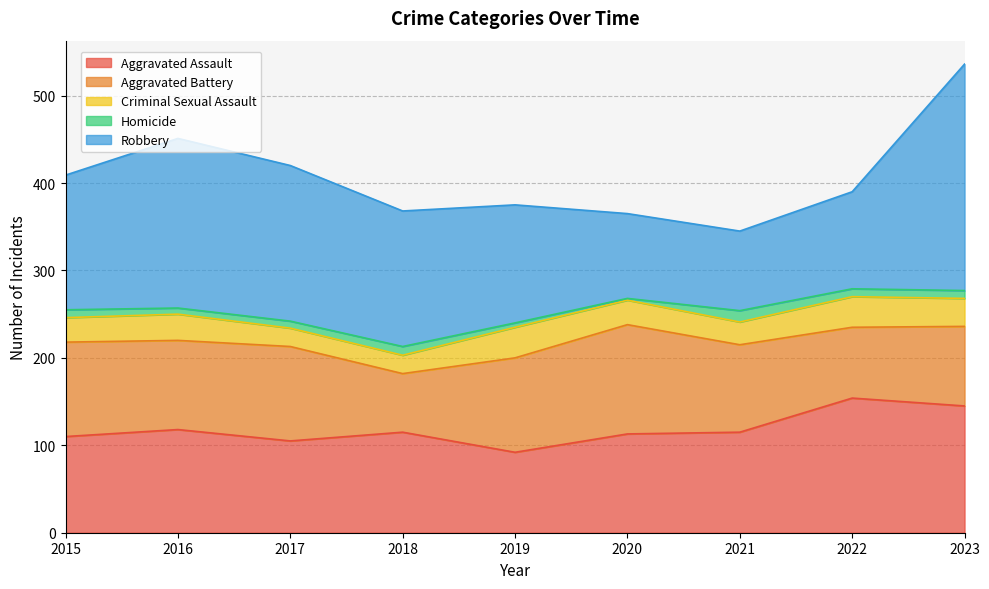

Between 2021 and 2017, which is larger?

2021